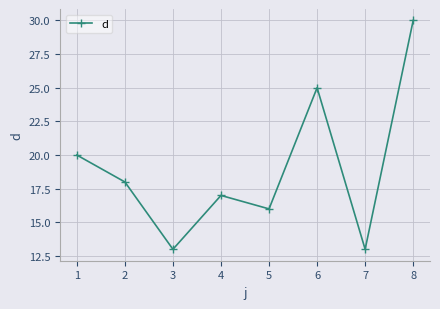

How many points are higher than both their immediate neighbors (excluding endpoints)?

2